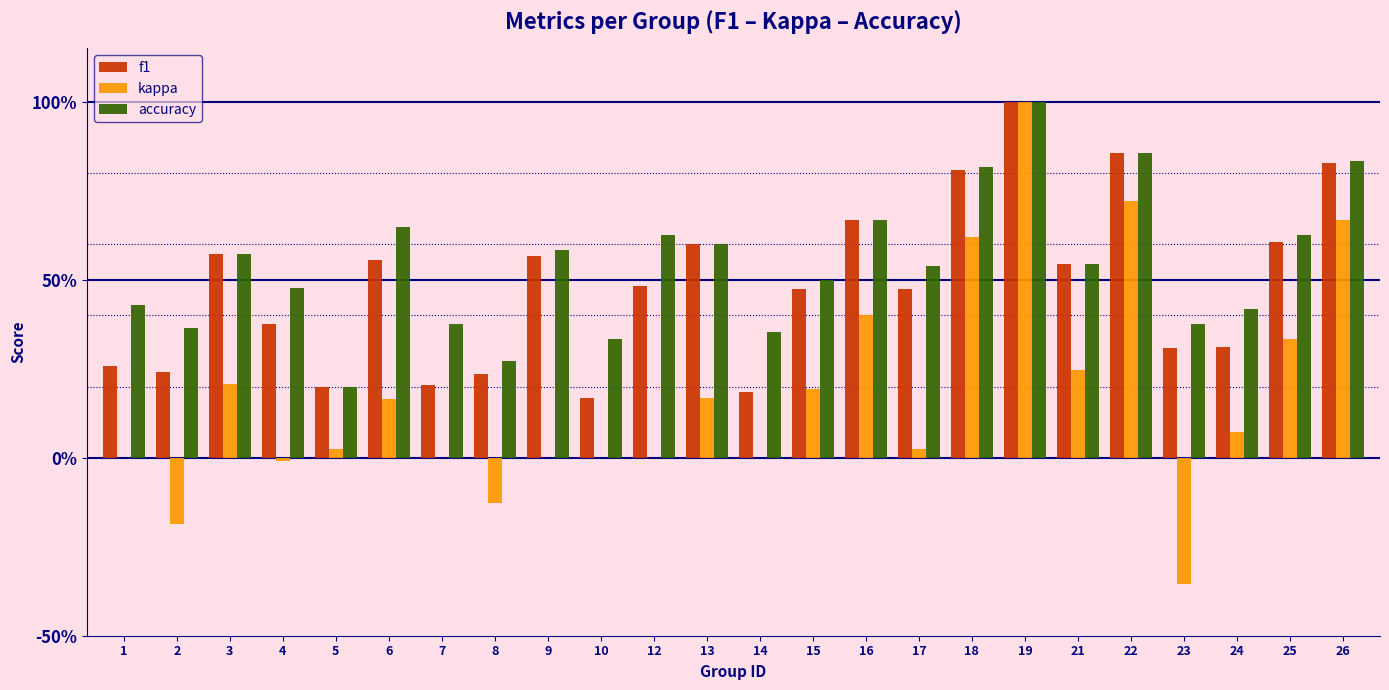

Which series has the largest range (max minus min)?

kappa